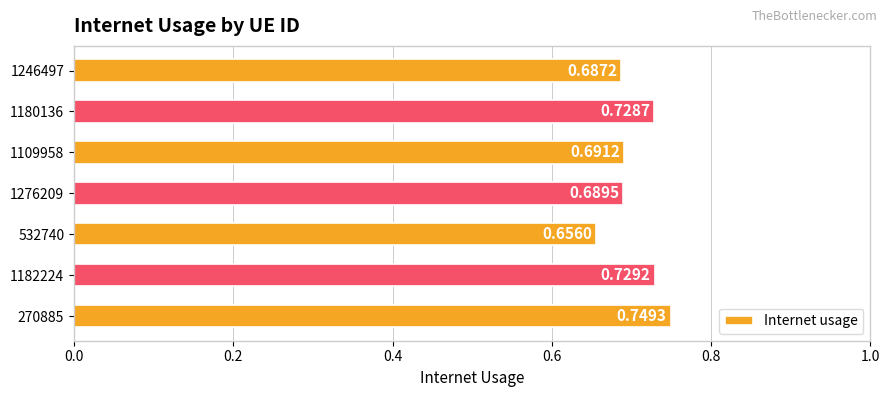

What is the sum of the values at 532740 and 1109958?

1.3